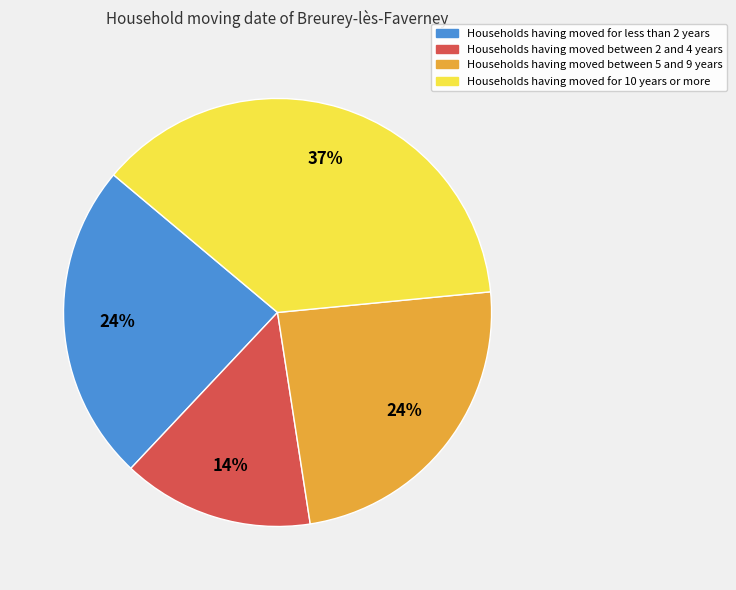

To the nearest percent, what is the average slice percentage?

25%